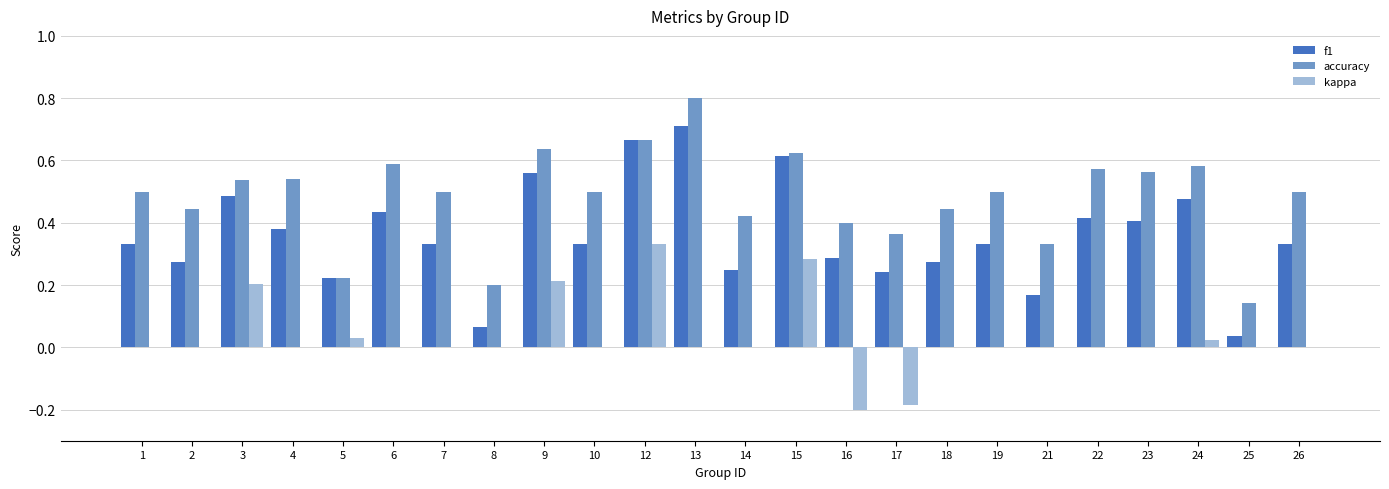

What is the maximum value shown in the chart?

0.8